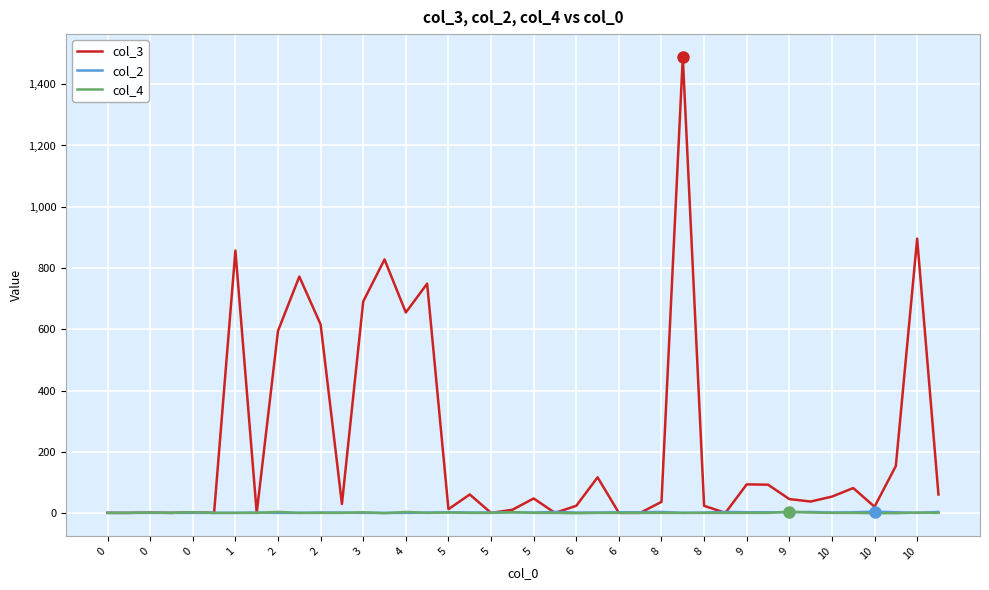

Which series has the largest total across all categories?

col_3